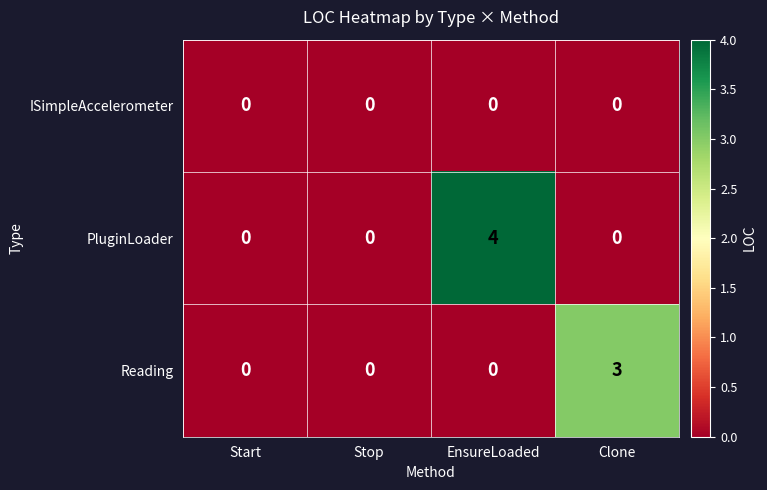

The value of PluginLoader at Start is 3. True or false?

False